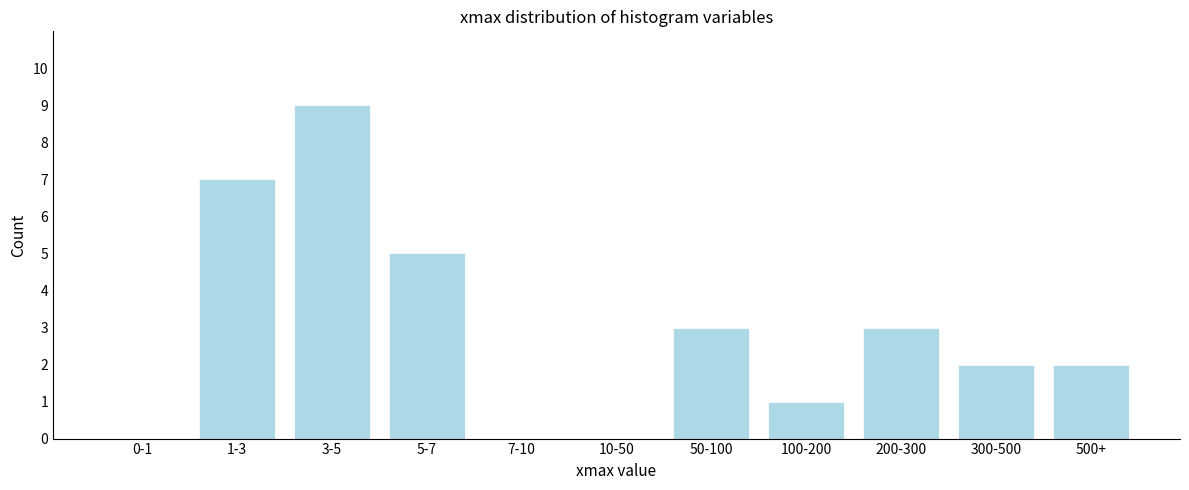

Reading left to right, transcribe all the data shown in this chart.

0-1=0	1-3=7	3-5=9	5-7=5	7-10=0	10-50=0	50-100=3	100-200=1	200-300=3	300-500=2	500+=2